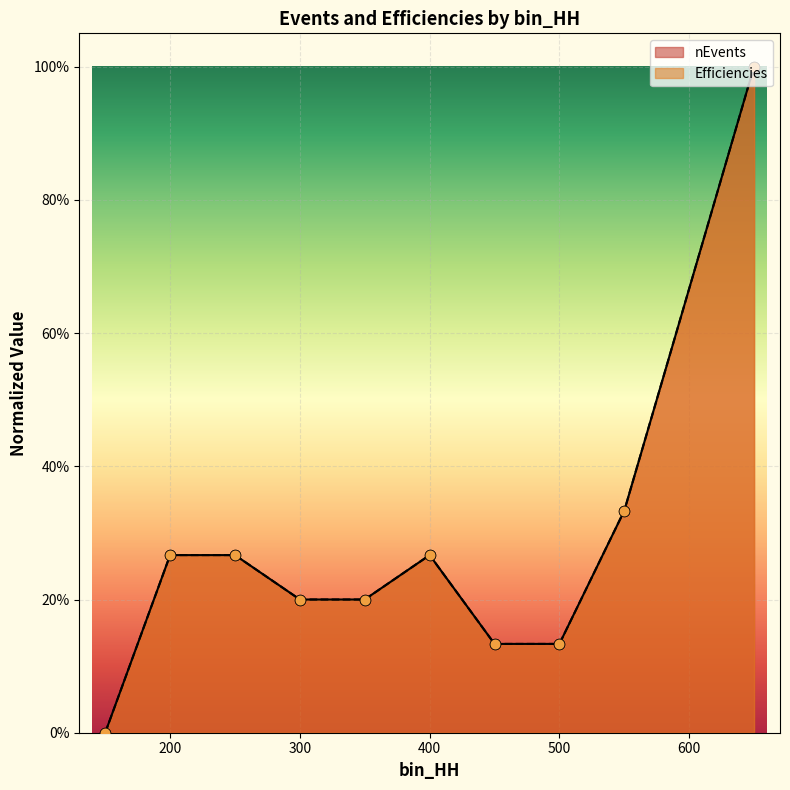

At which category is the sum across all series the highest?

650